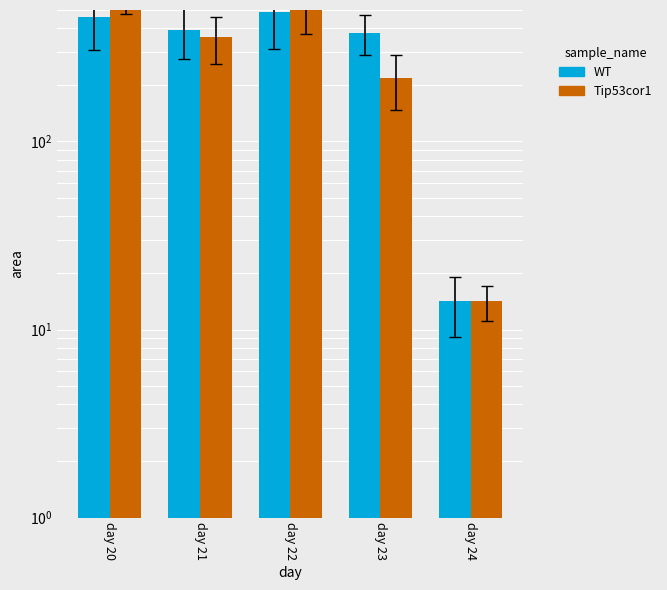

How many categories are shown in the chart?

5